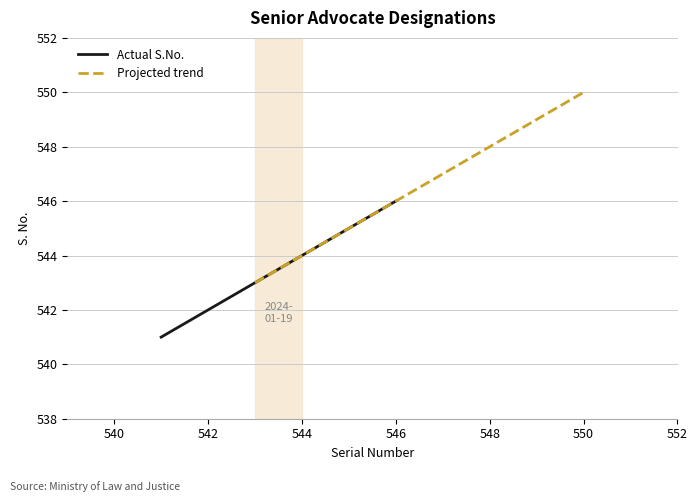

Is it true that Actual S.No. equals 810 at 544?

False